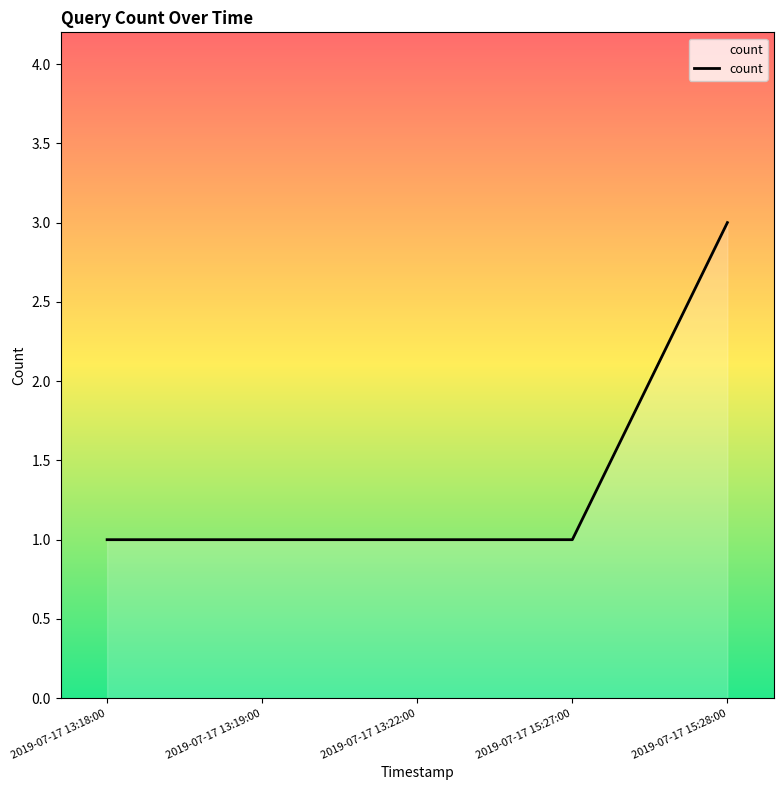

What position from the left is 2019-07-17 13:19:00?

2